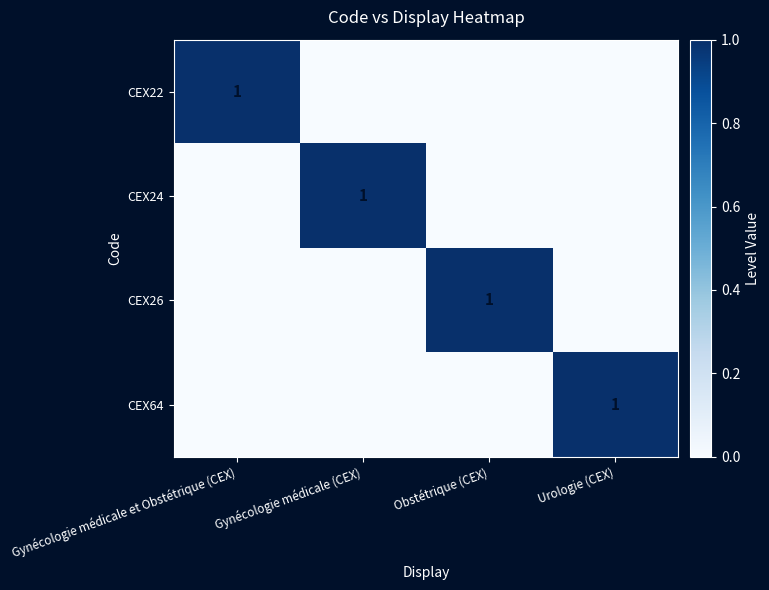

What is the maximum value shown in the chart?

1